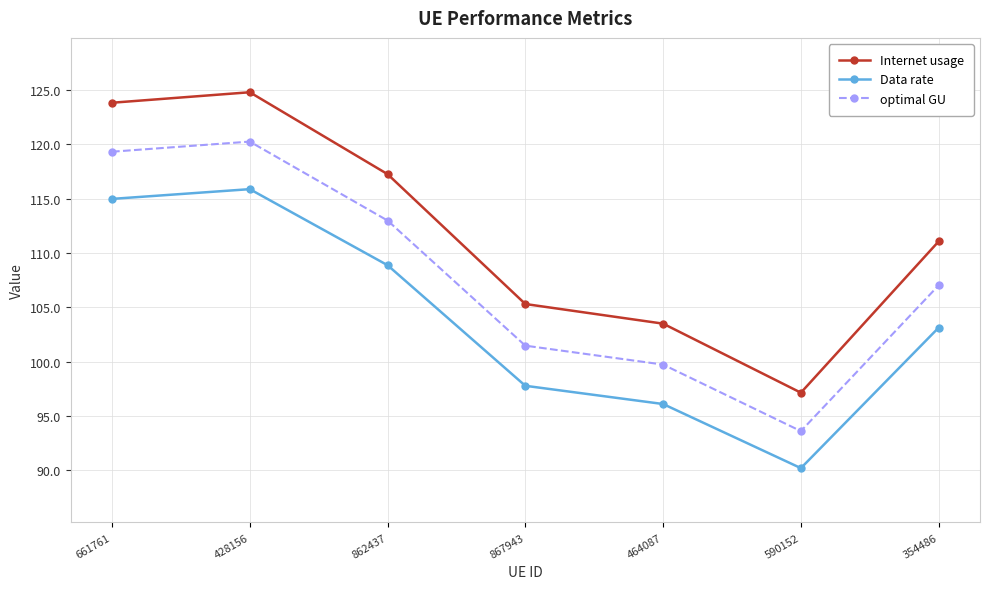

True or false: optimal GU has a value of 151.9 at 464087.

False